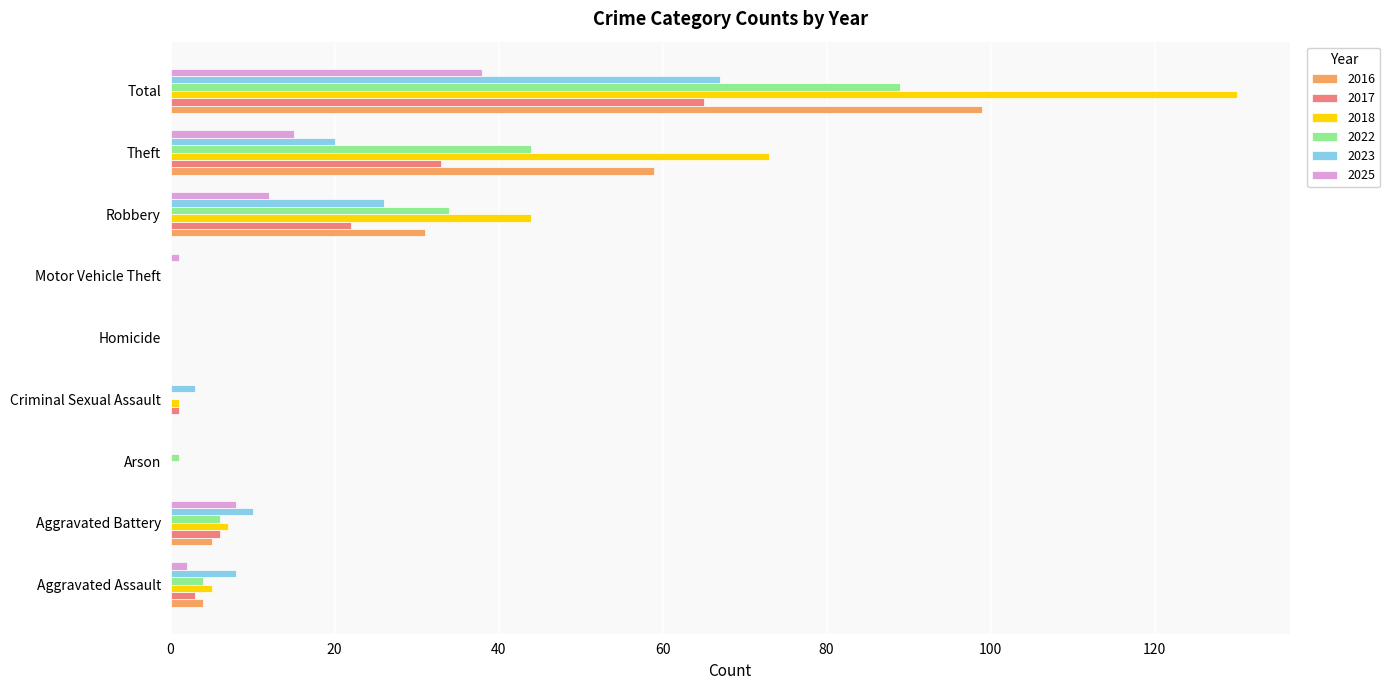

The value of 2025 at Arson is 0. True or false?

True